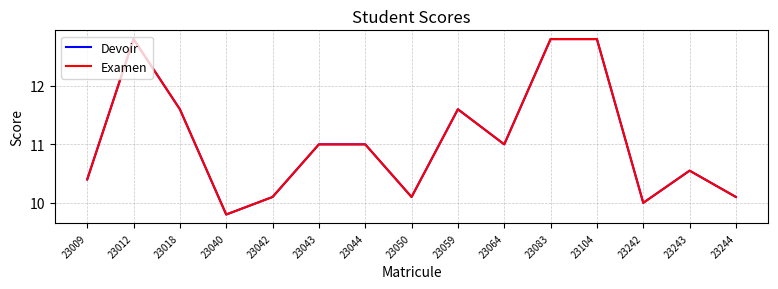

At which category is the sum across all series the highest?

23012